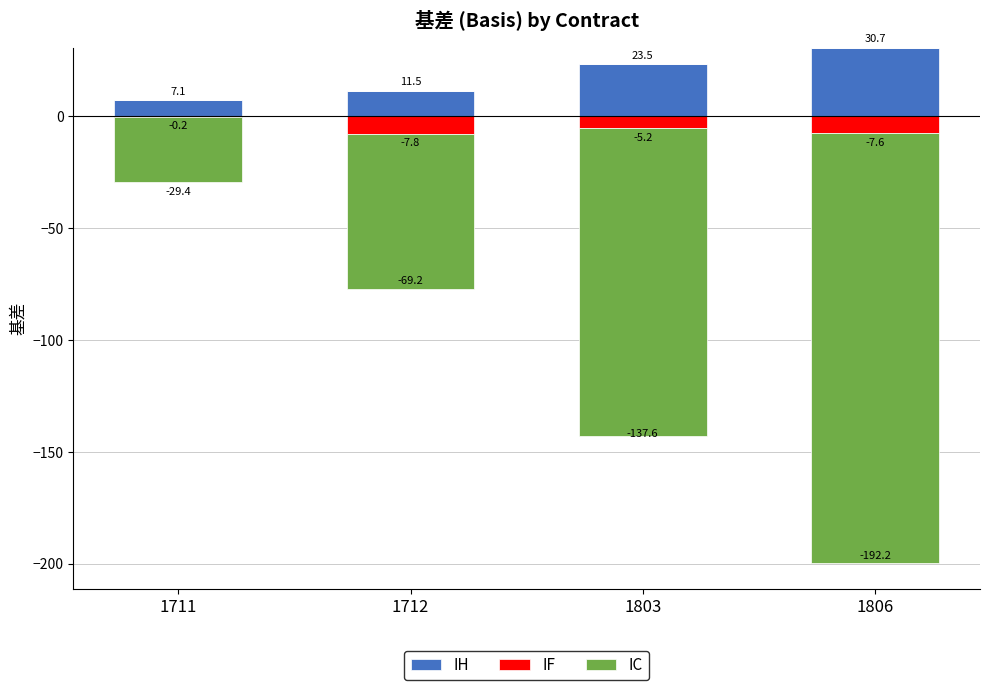

Which series changed the most between 1711 and 1803?

IH